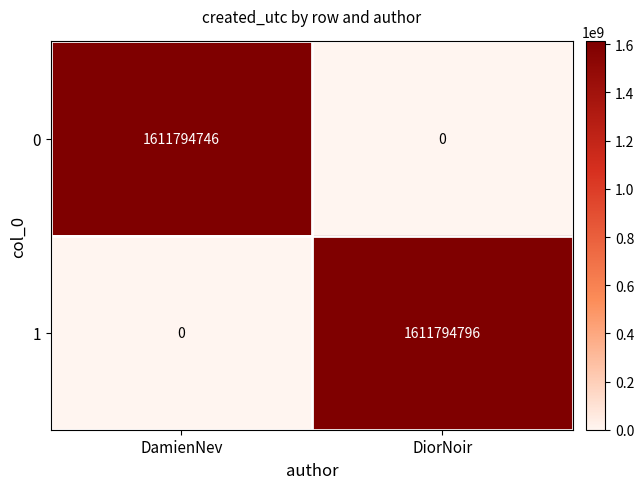

True or false: 0 has a value of 0 at DiorNoir.

True